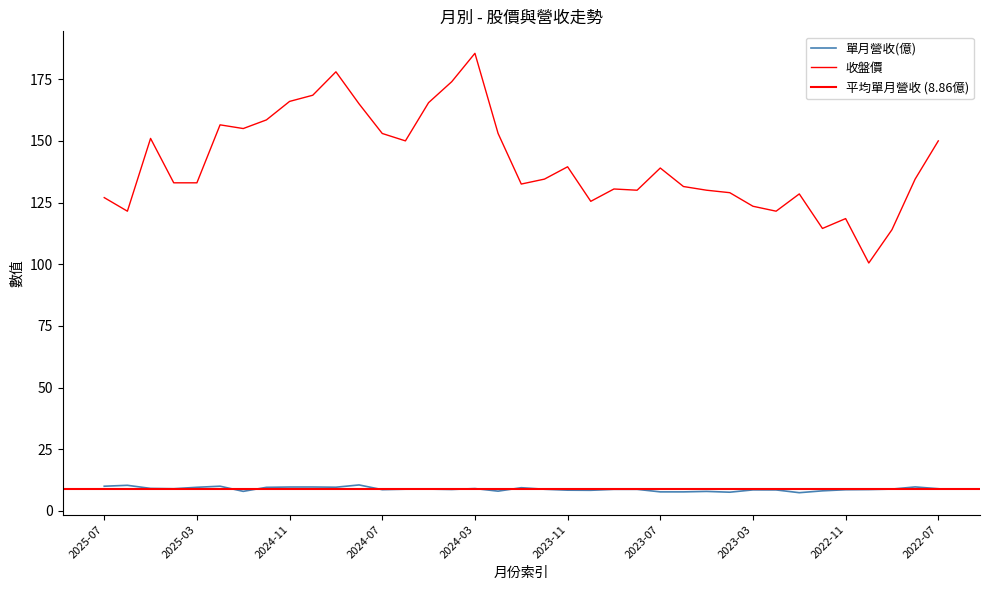

What position from the right is 2022-12?

6